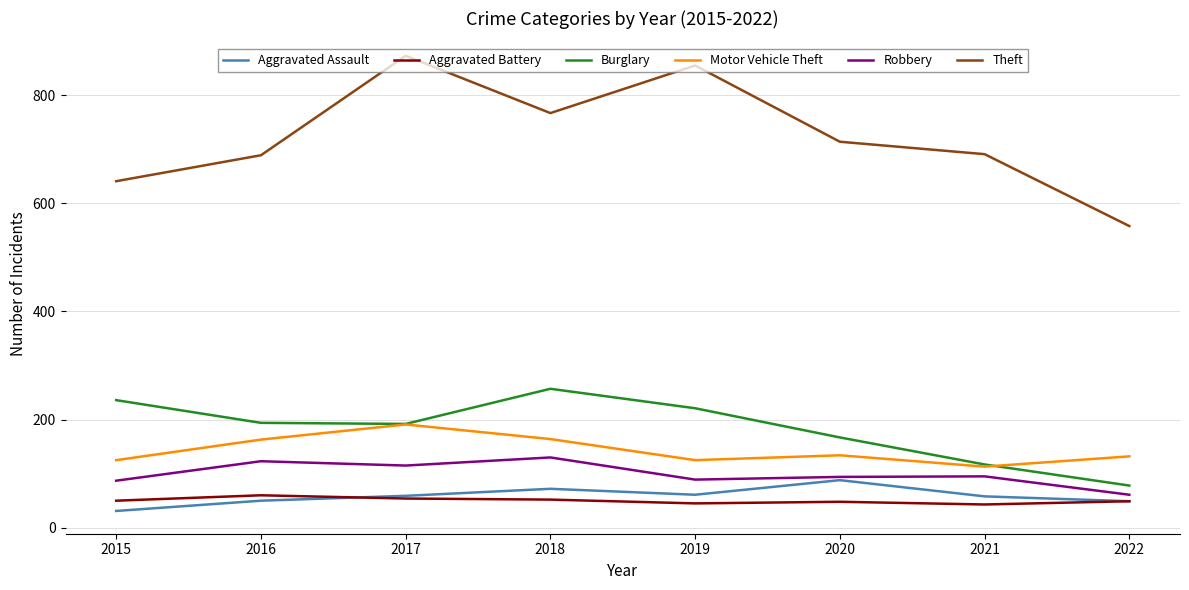

True or false: Burglary has a value of 78 at 2022.

True